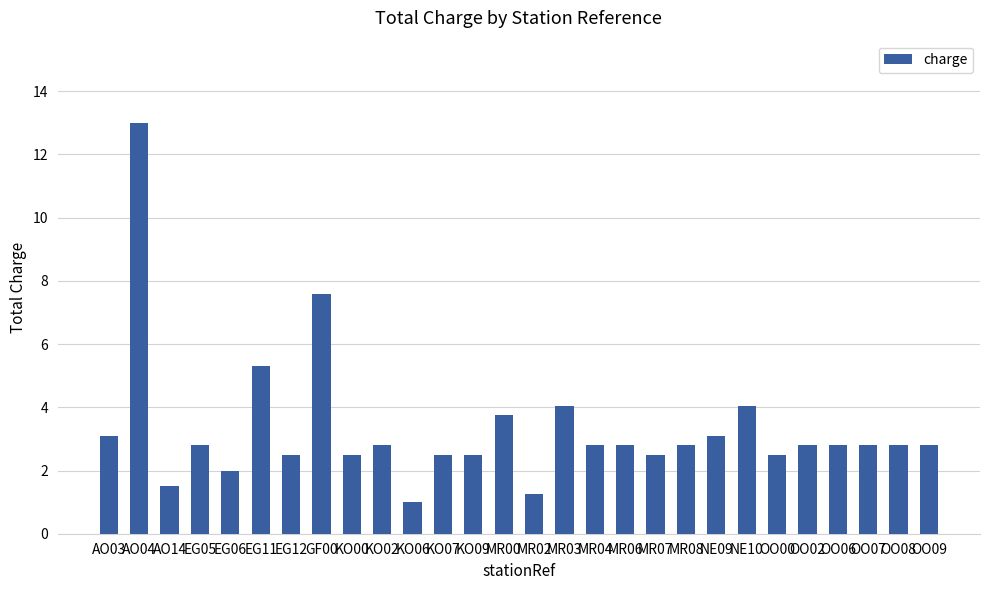

What position from the left is AO04?

2